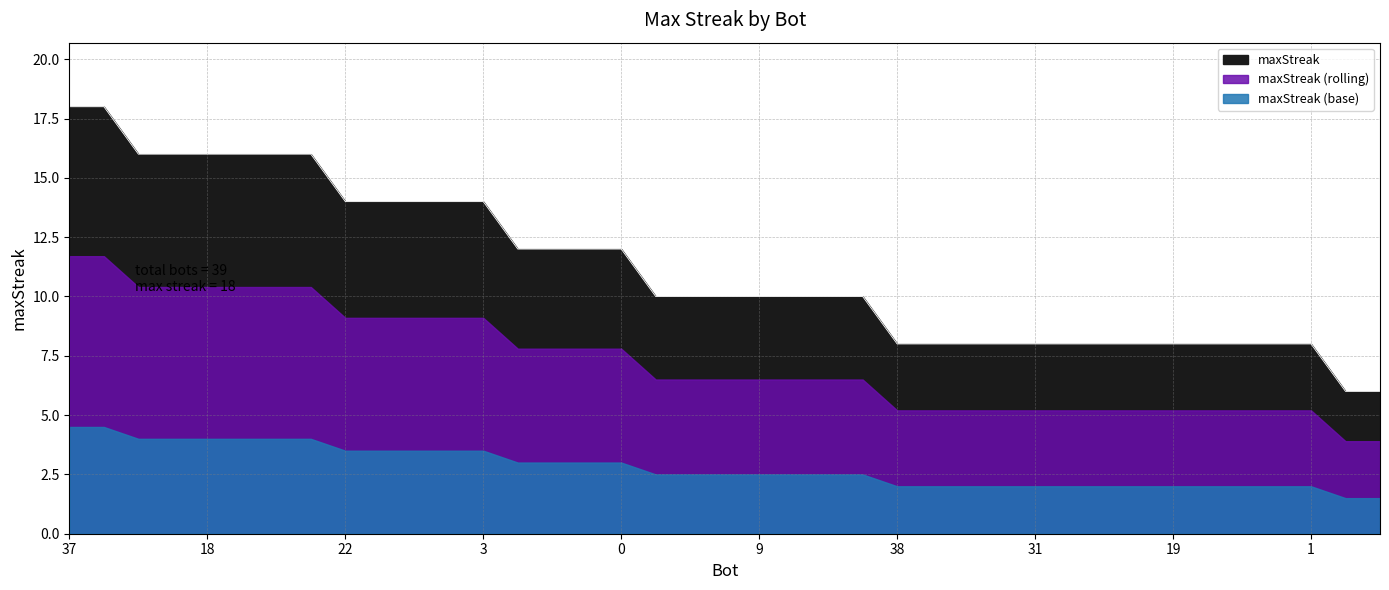

List the labels in order of value, largest first.

37, 29, 32, 21, 18, 15, 10, 2, 22, 20, 12, 5, 3, 27, 25, 24, 0, 17, 13, 11, 9, 7, 6, 4, 38, 36, 34, 33, 31, 28, 26, 23, 19, 16, 14, 8, 1, 35, 30